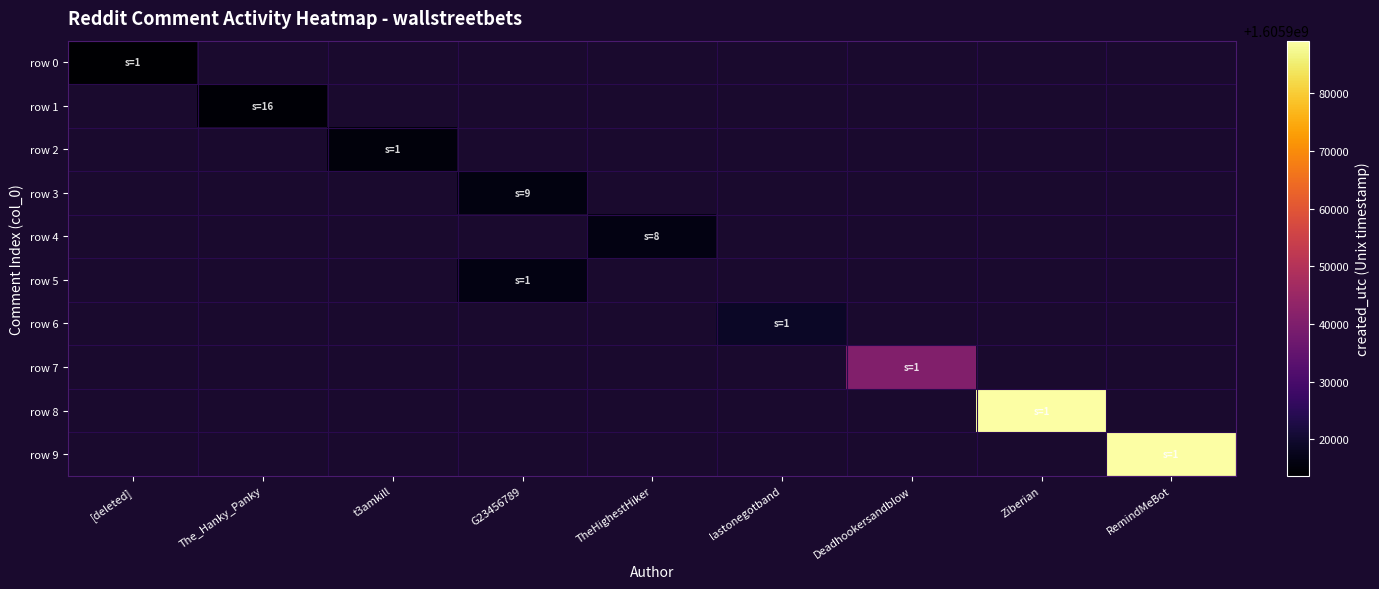

Which series has the widest spread of values?

row 0